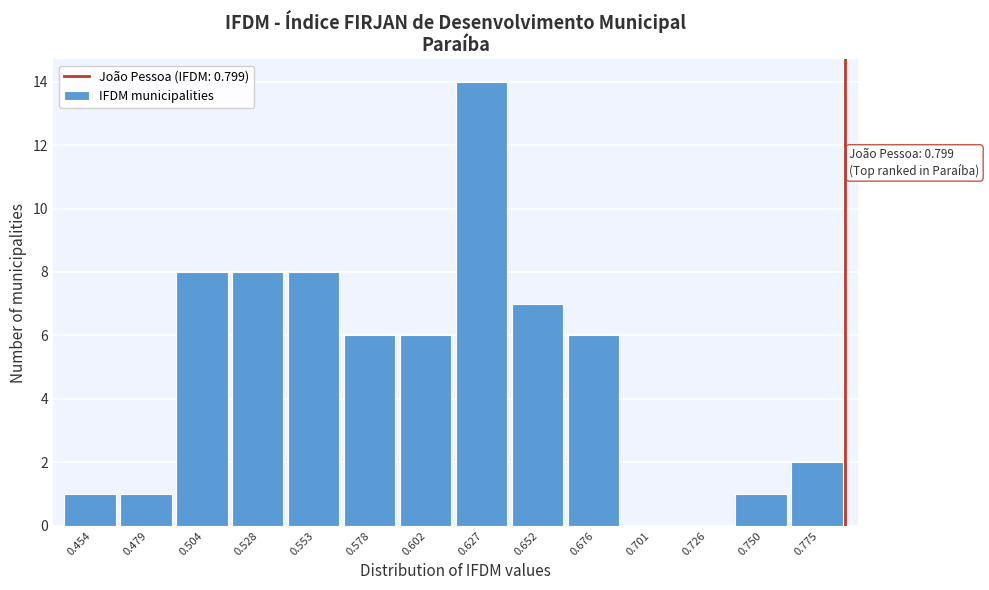

Reading right to left, transcribe all the data shown in this chart.

0.775=2	0.750=1	0.726=0	0.701=0	0.676=6	0.652=7	0.627=14	0.602=6	0.578=6	0.553=8	0.528=8	0.504=8	0.479=1	0.454=1